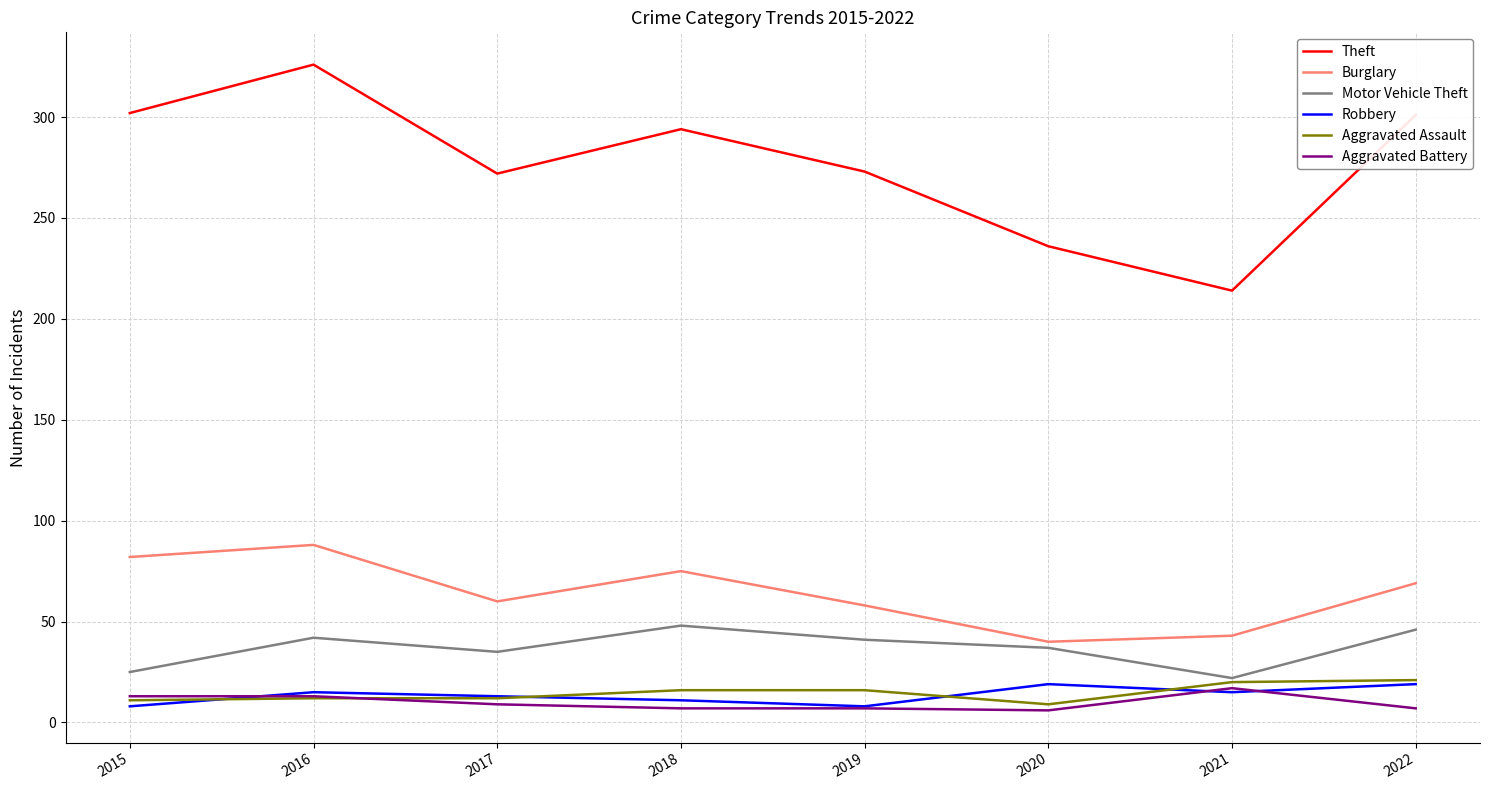

True or false: Burglary and Theft intersect in this chart.

False